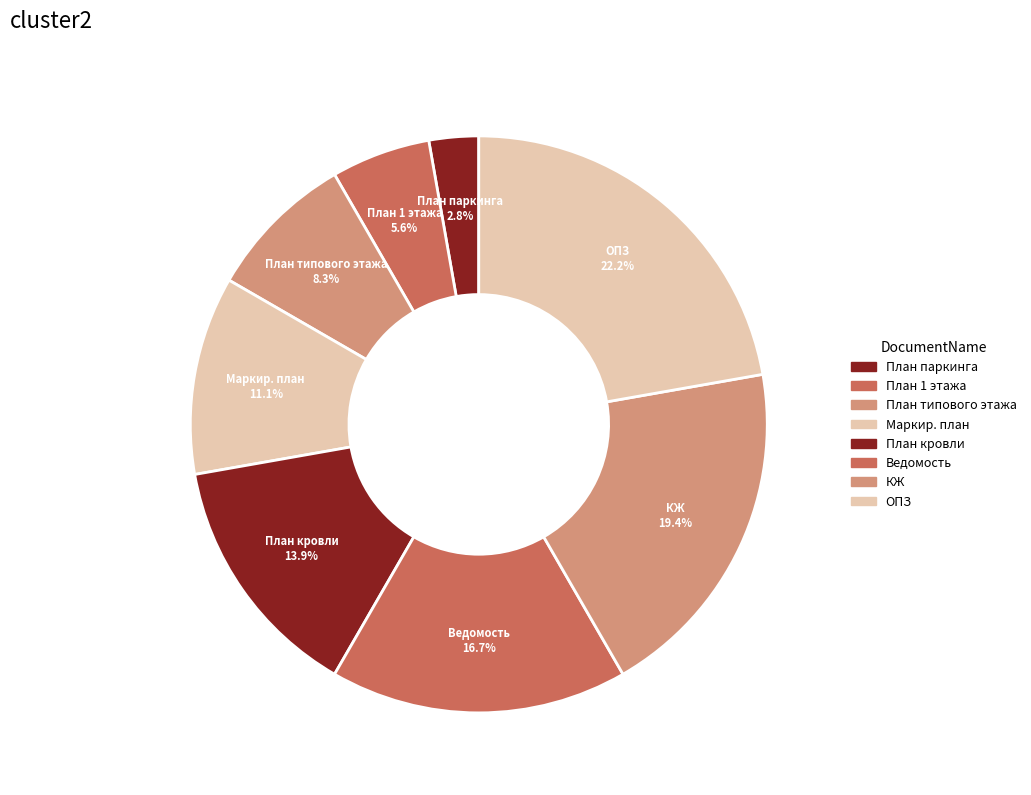

Count the number of slices in the pie.

8